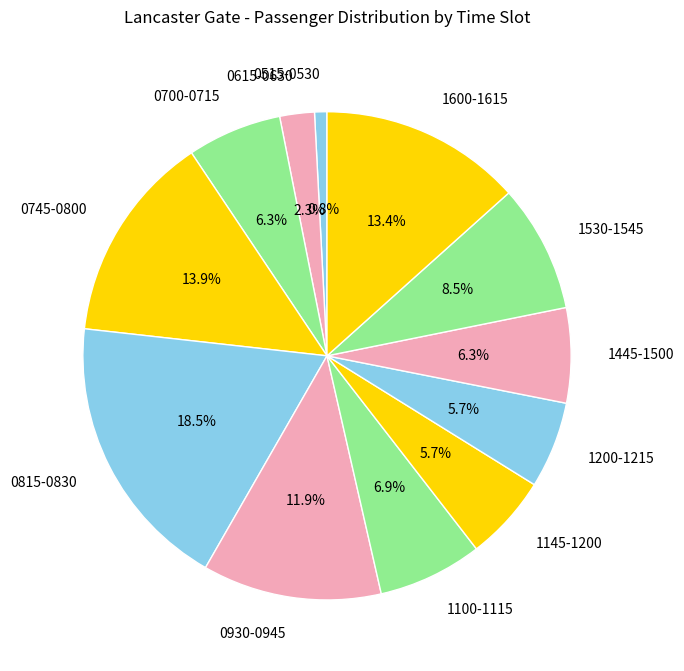

Between 0930-0945 and 1100-1115, which is larger?

0930-0945